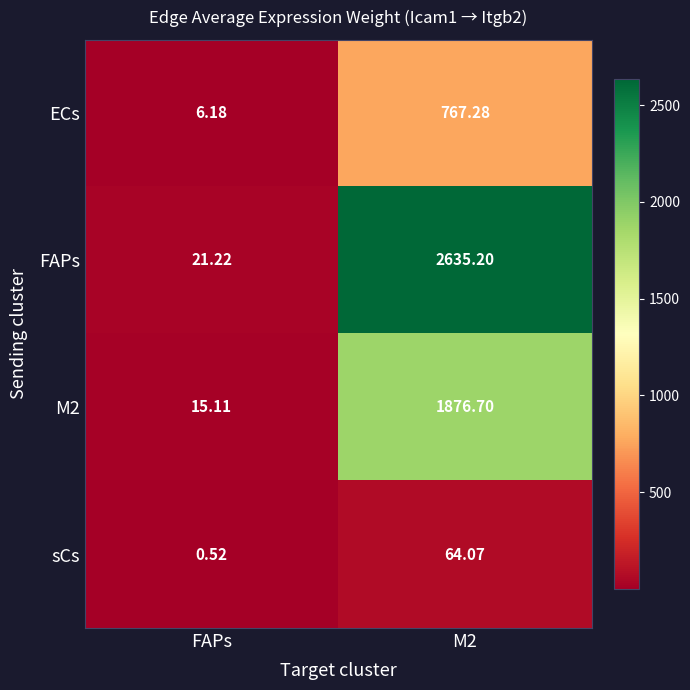

Rank the series by their average value, from lowest to highest.

sCs, ECs, M2, FAPs